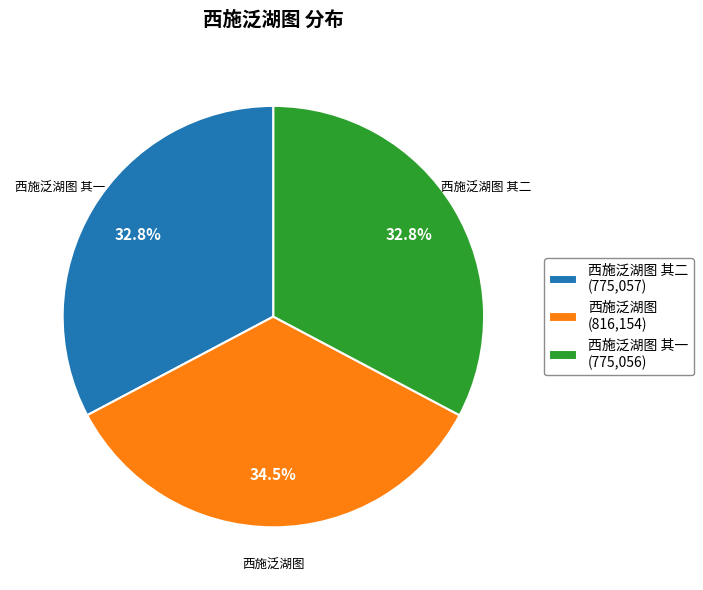

How many slices are in this pie chart?

3